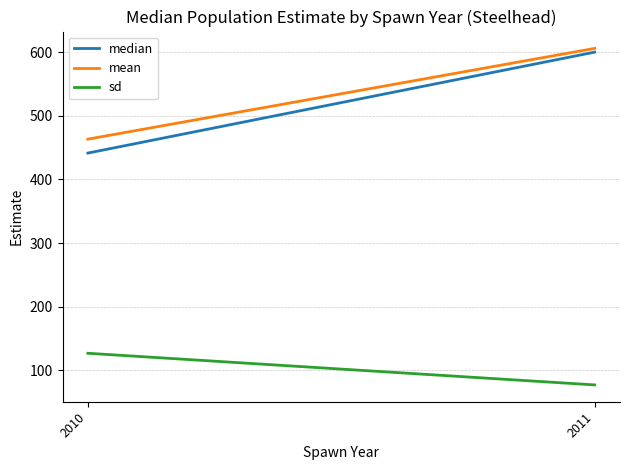

What is the difference between the maximum and minimum values in the sd series?

49.7